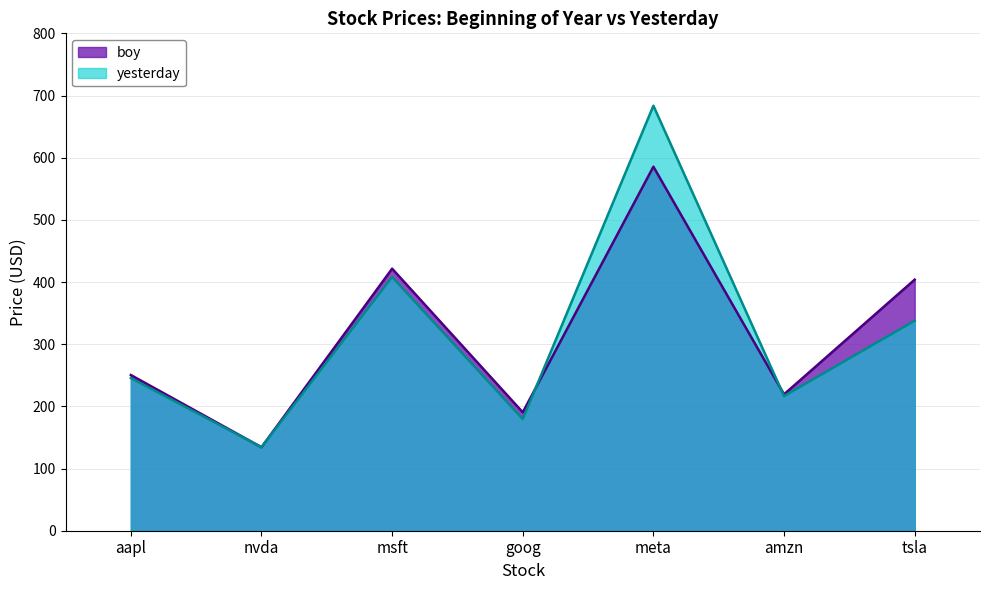

What is the label of the 6th point from the right?

nvda